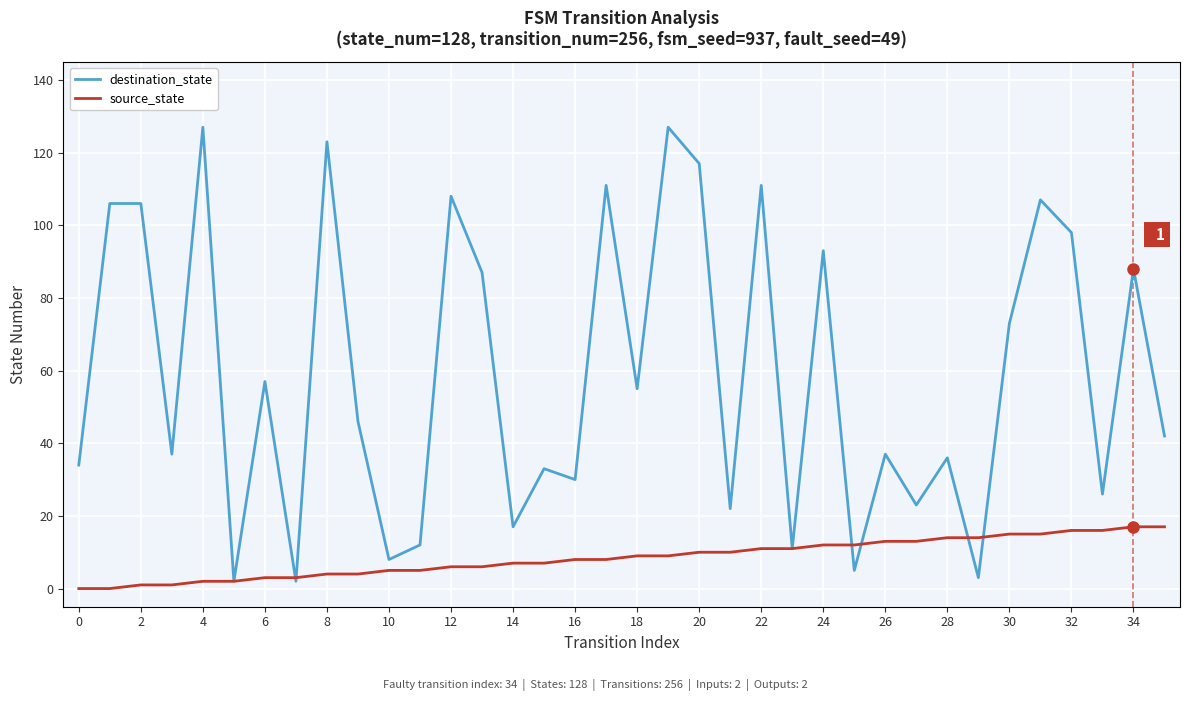

Rank the series by their maximum value, from highest to lowest.

destination_state, source_state